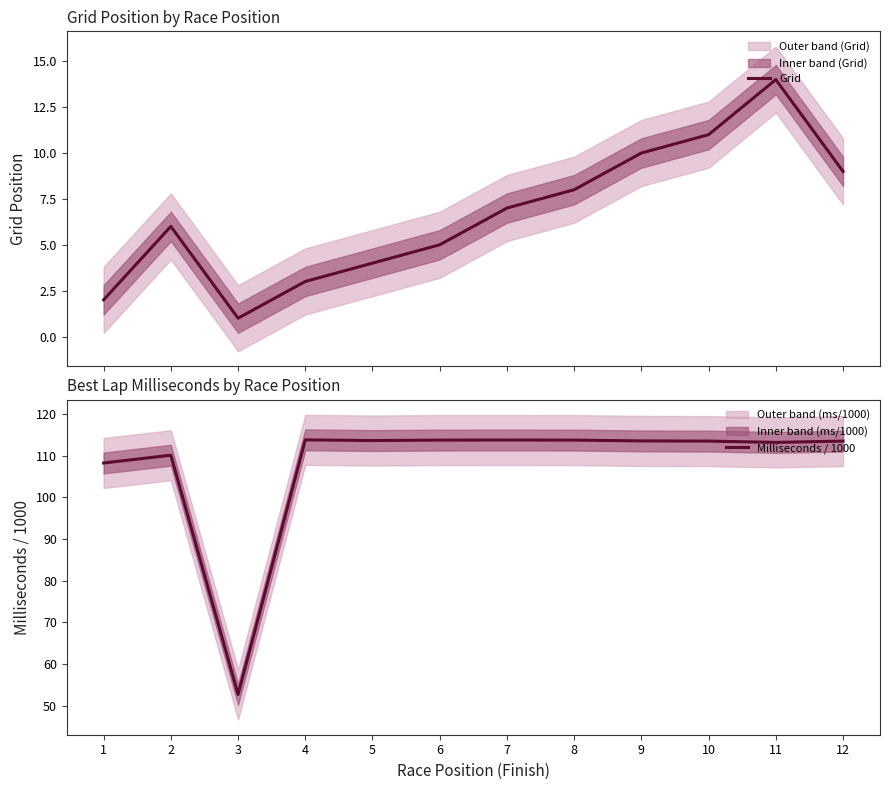

At which label does Grid first exceed 7?

8